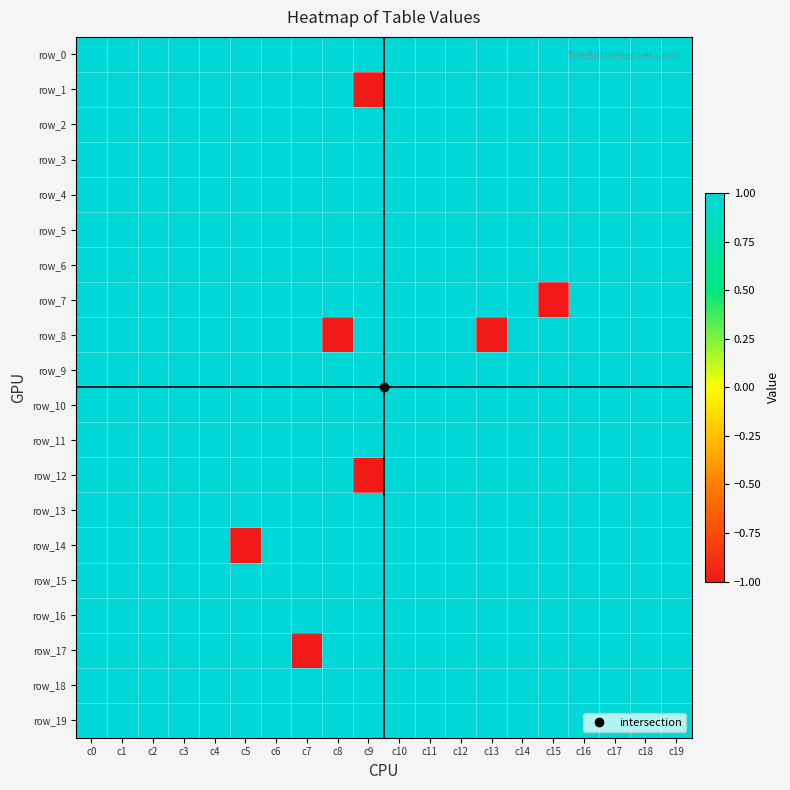

At which label is row_2 closest to 1?

c0